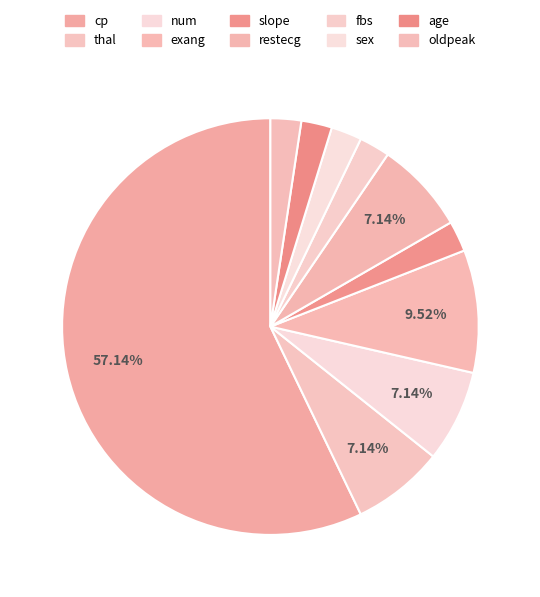

Does age represent more than half of the total?

No